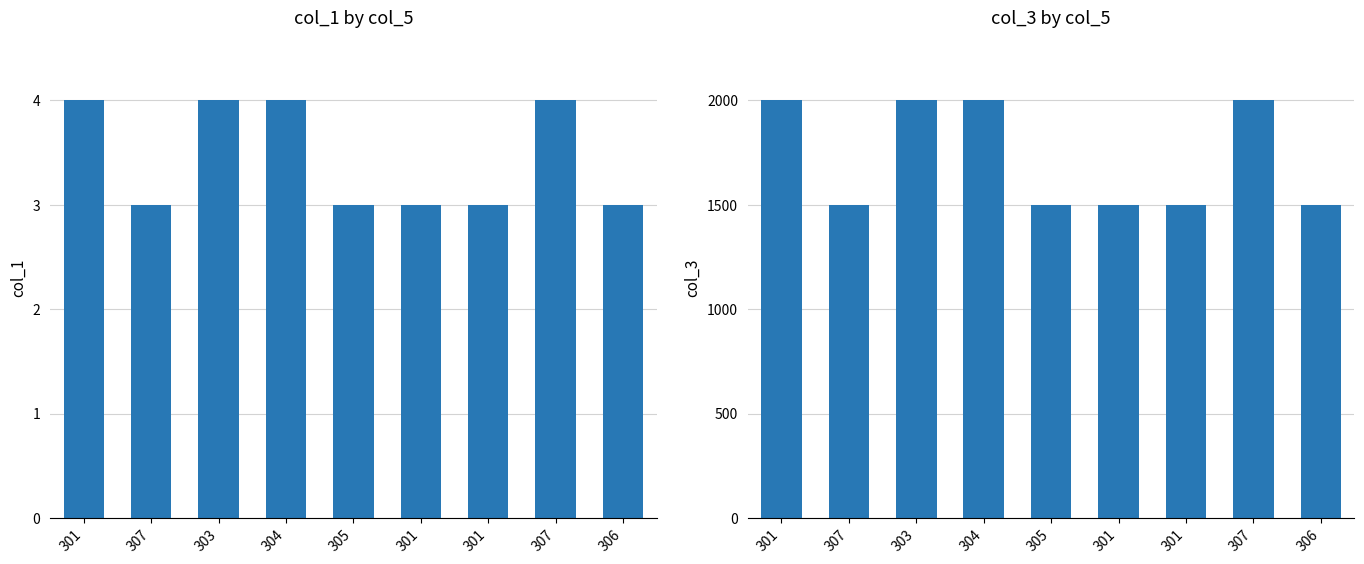

What is the smallest value displayed?

3